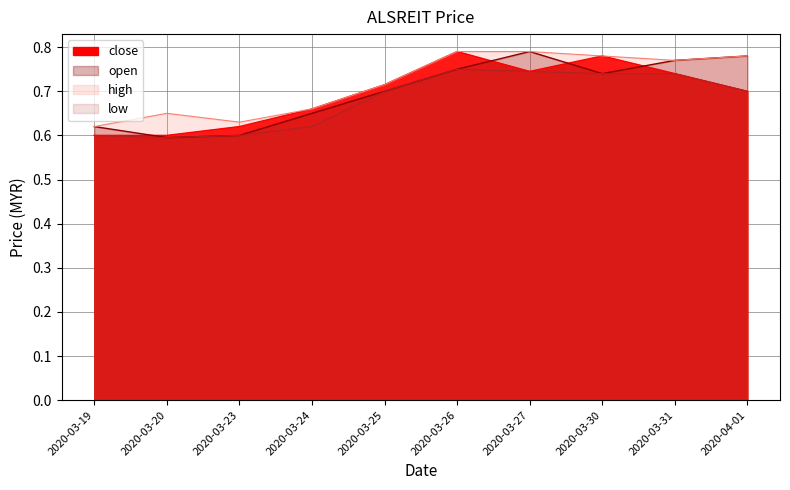

Which series has the largest range (max minus min)?

open